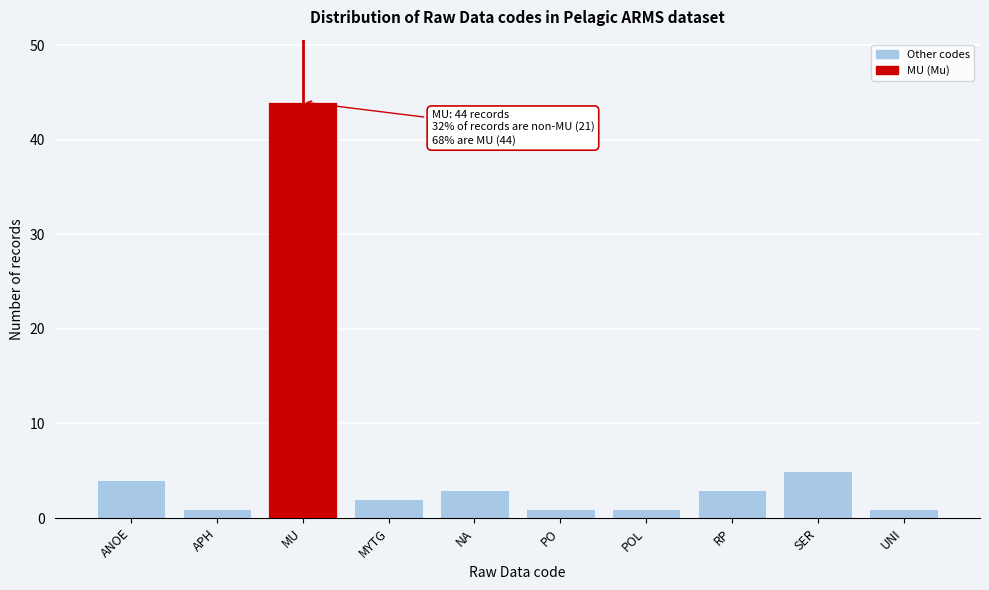

Reading right to left, extract all data points from this chart.

UNI=1	SER=5	RP=3	POL=1	PO=1	NA=3	MYTG=2	MU=44	APH=1	ANOE=4